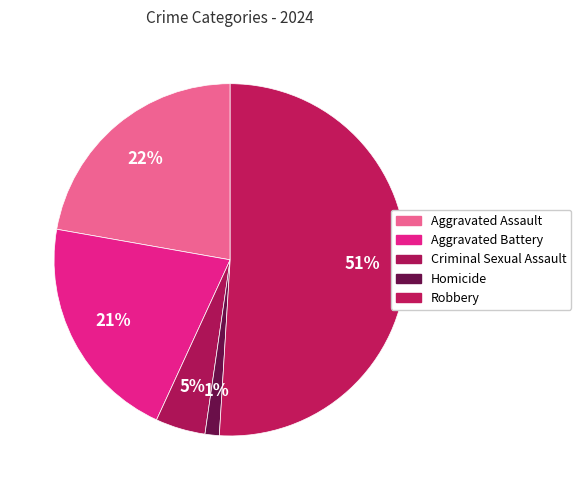

Count the number of slices in the pie.

5